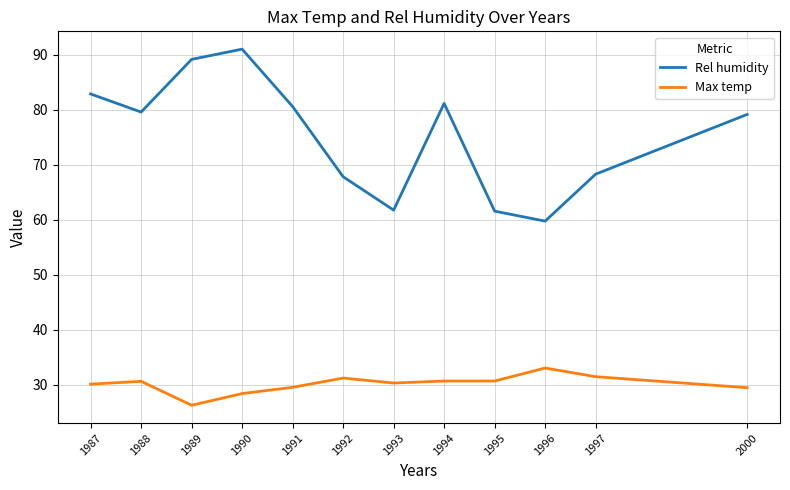

True or false: Max temp has a value of 30.7 at 1995.

True